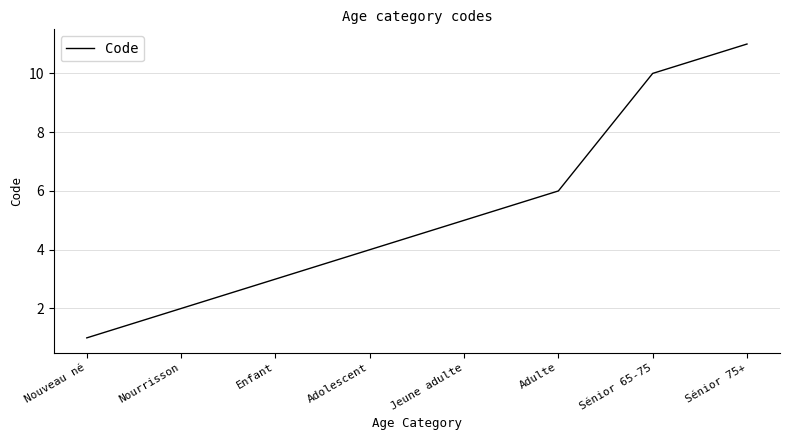

Which has a higher value, Adolescent or Nourrisson?

Adolescent